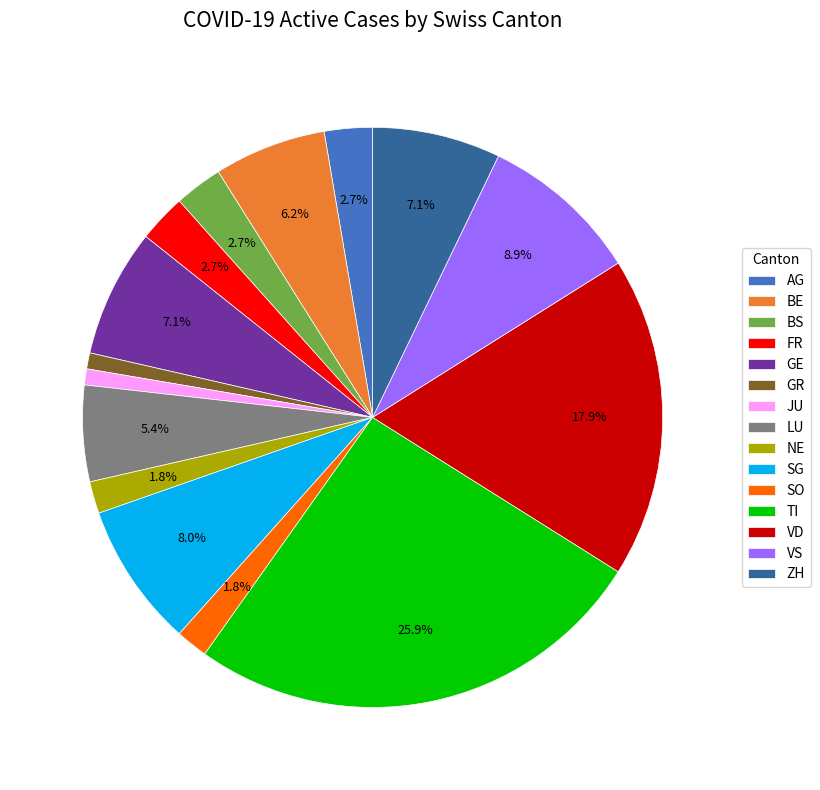

Does any single category account for the majority?

No